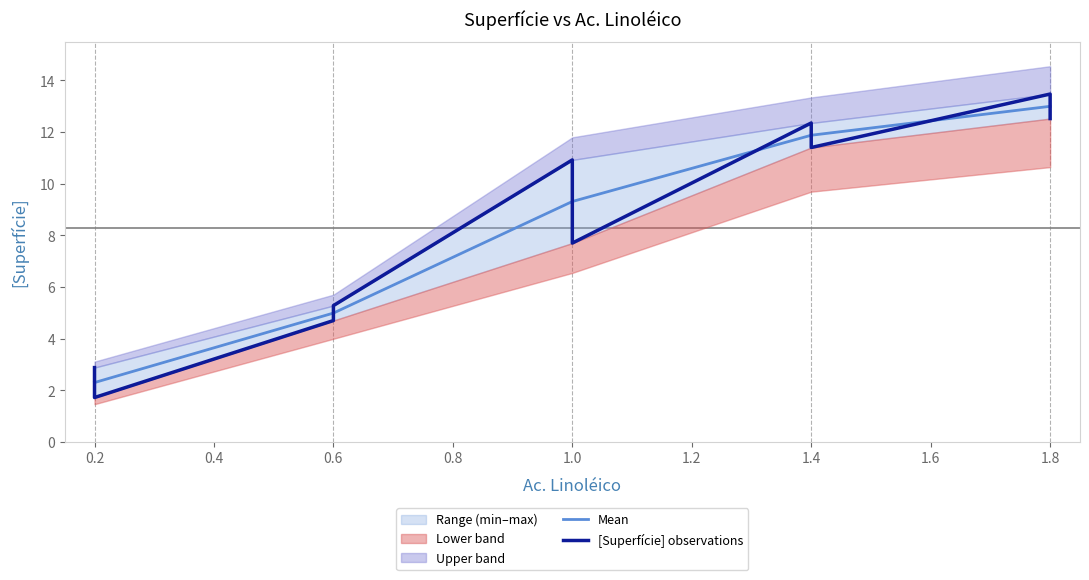

Reading left to right, list all the values displayed in this chart.

2.9	1.7	4.7	5.3	10.9	7.7	12.3	11.4	13.5	12.5